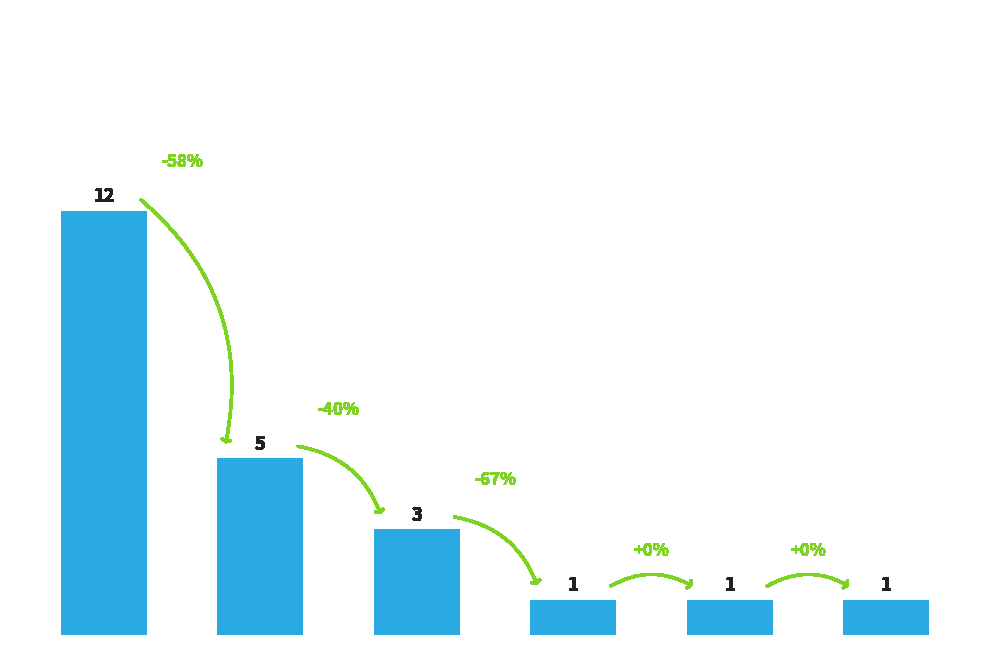

How many values are below 3?

3